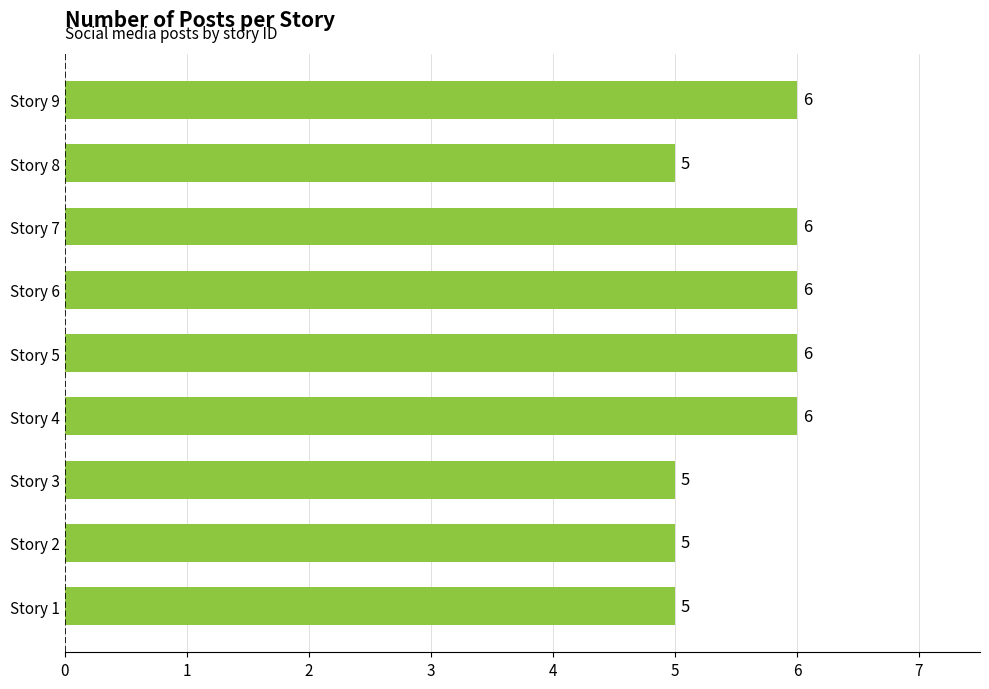

What is the maximum value shown in the chart?

6